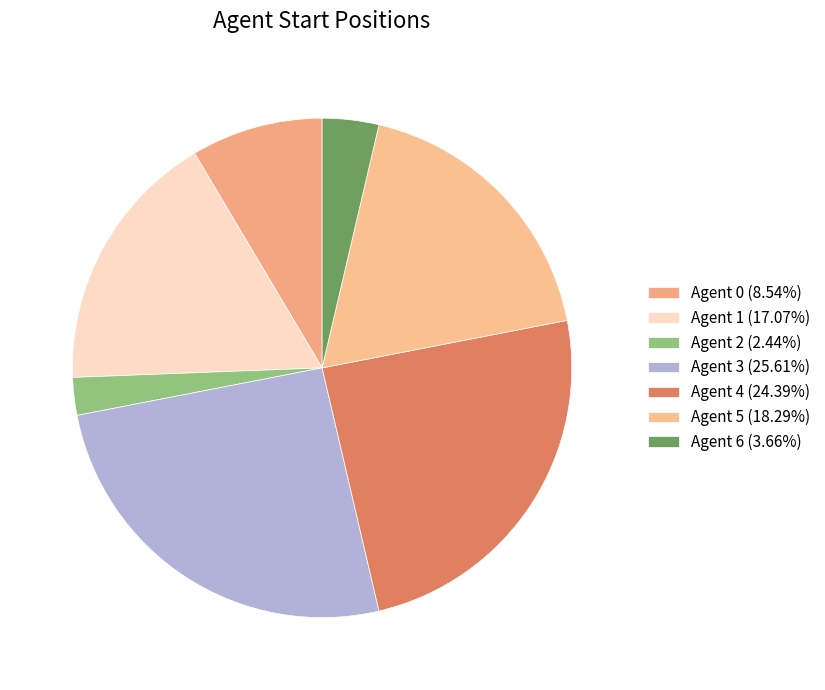

Is there a majority slice in this chart?

No